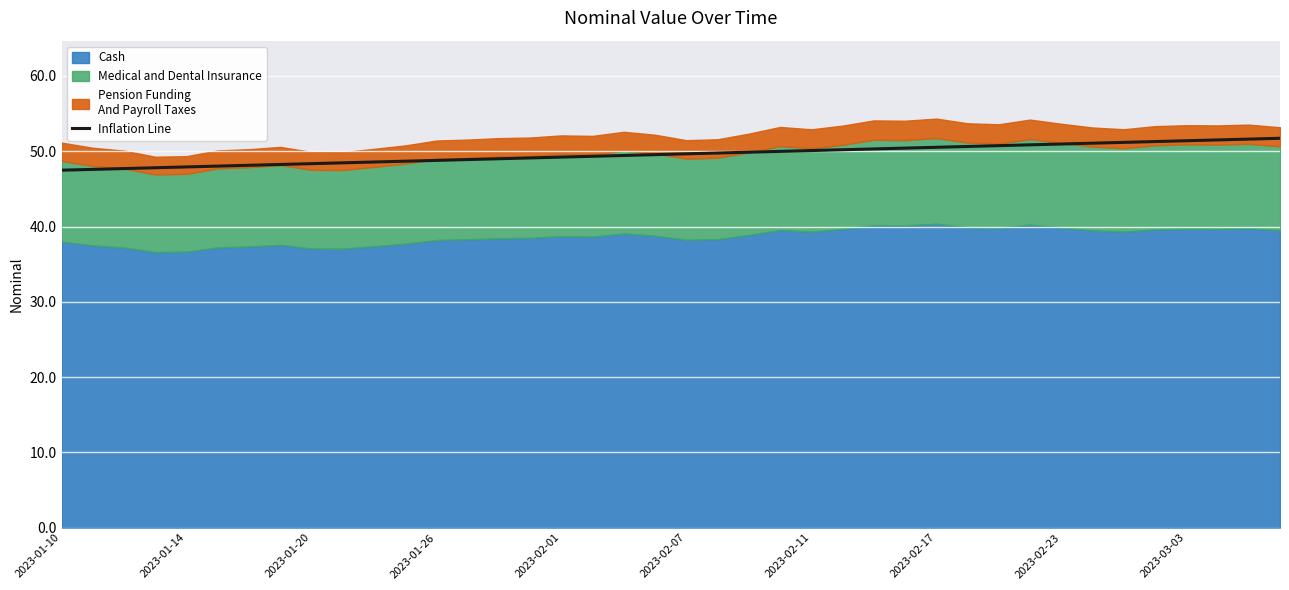

True or false: the data has more than 1 interior local peaks.

False